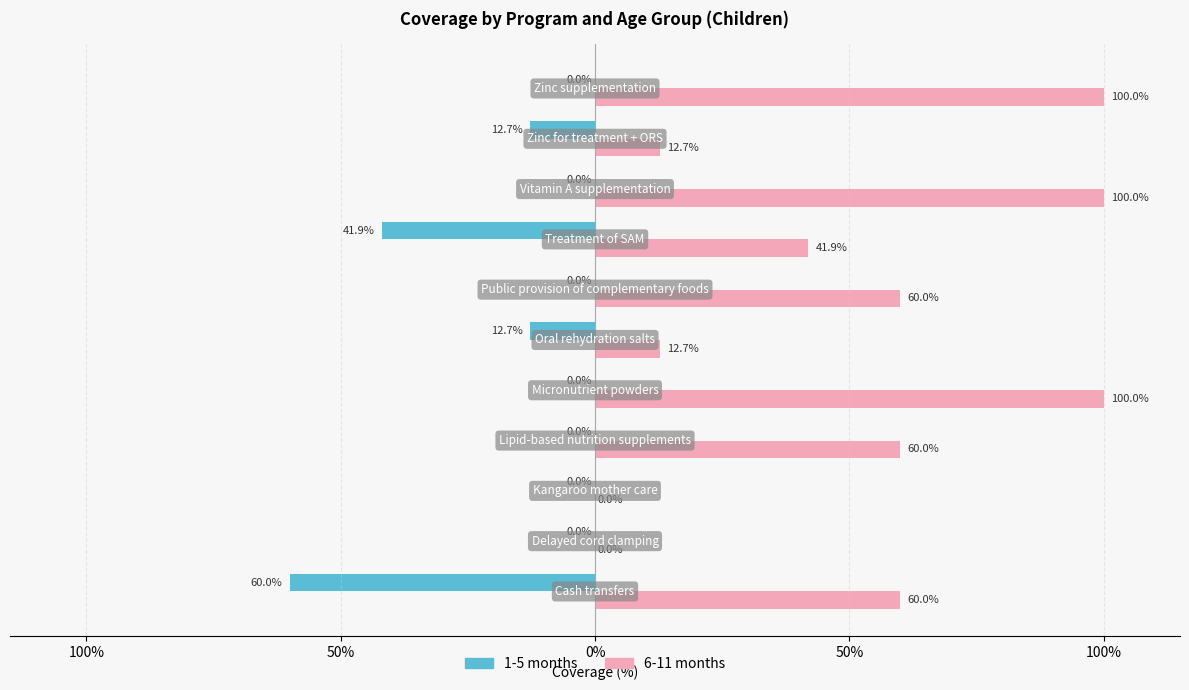

What are all the series names shown in the legend?

1-5 months, 6-11 months